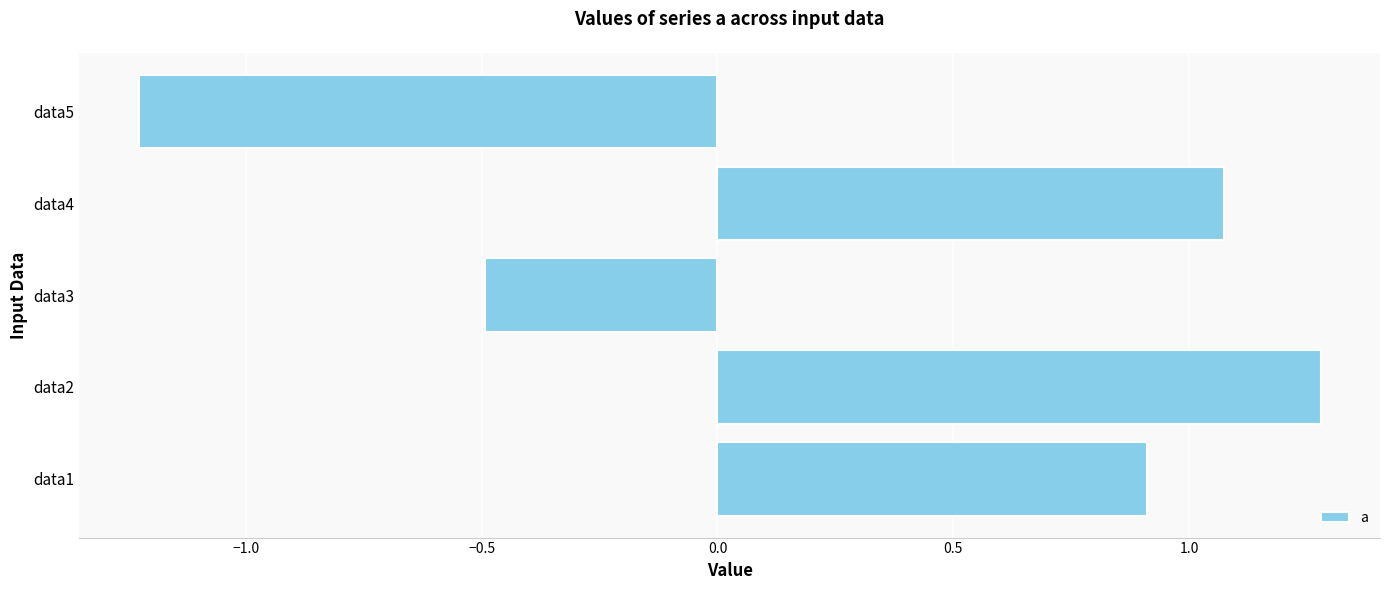

What is the approximate value at data3?

-0.5